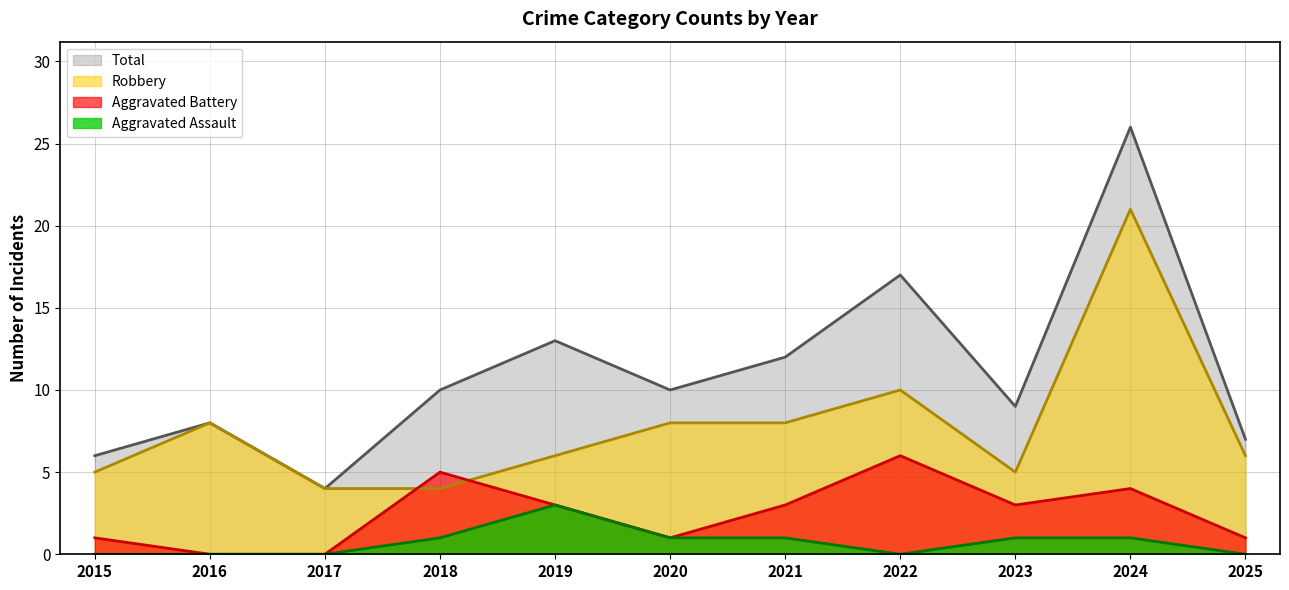

Reading right to left, list all the values displayed in this chart.

Aggravated Assault: 0	1	1	0	1	1	3	1	0	0	0
Aggravated Battery: 1	4	3	6	3	1	3	5	0	0	1
Robbery: 6	21	5	10	8	8	6	4	4	8	5
Total: 7	26	9	17	12	10	13	10	4	8	6